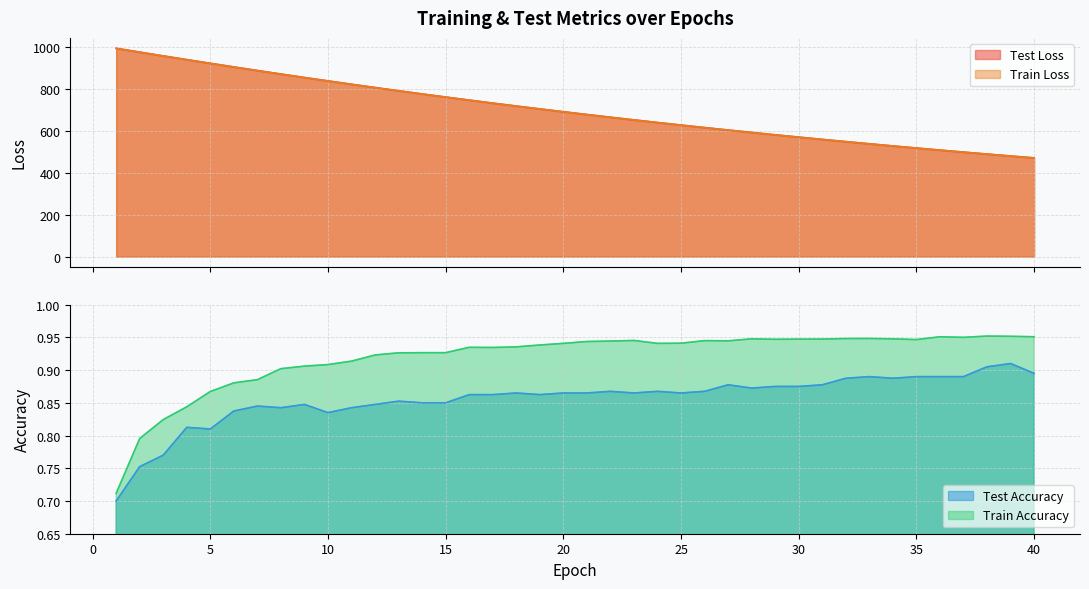

How many categories are shown in the chart?

40